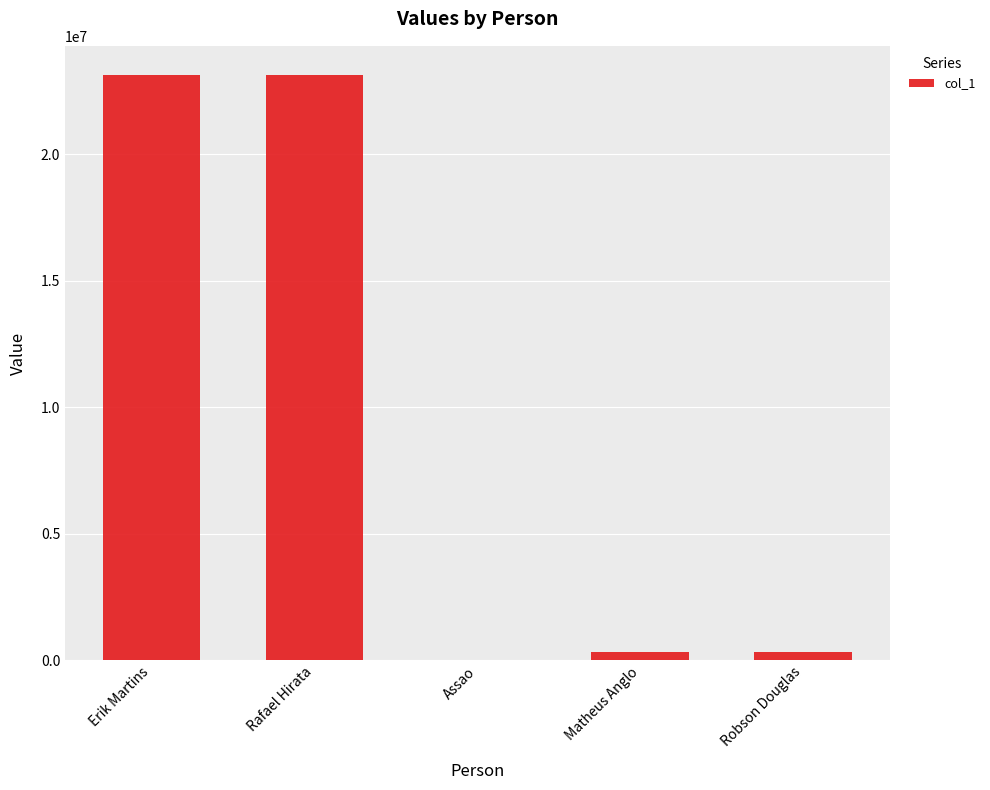

What is the greatest value displayed?

23124124